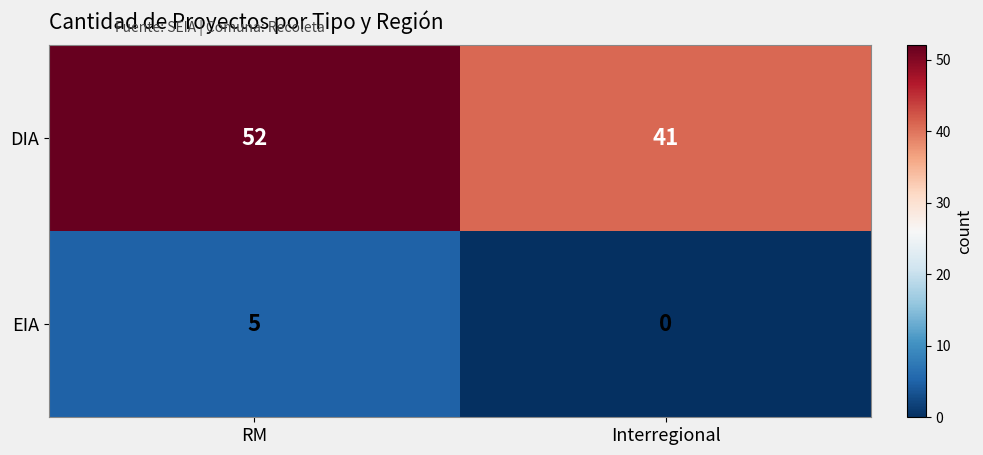

Which category has the lowest value across all series?

Interregional